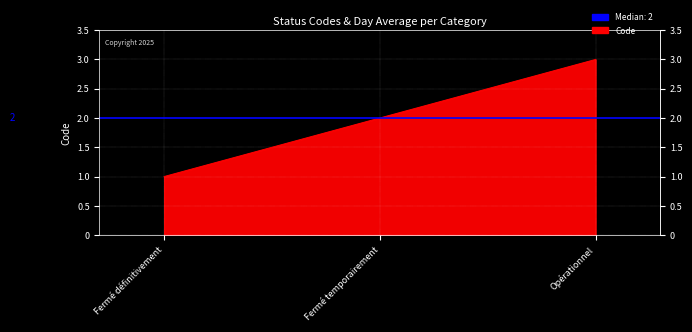

What is the sum of all values?

6